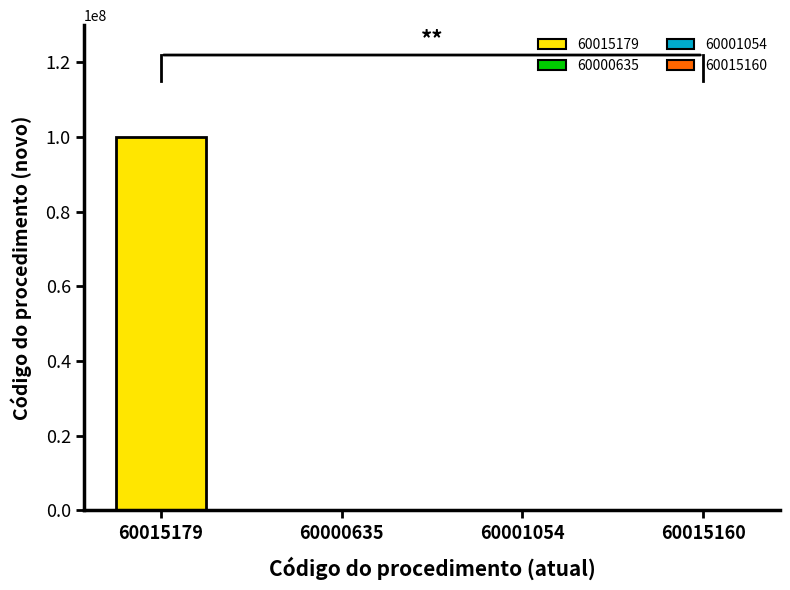

How many categories are shown in the chart?

4